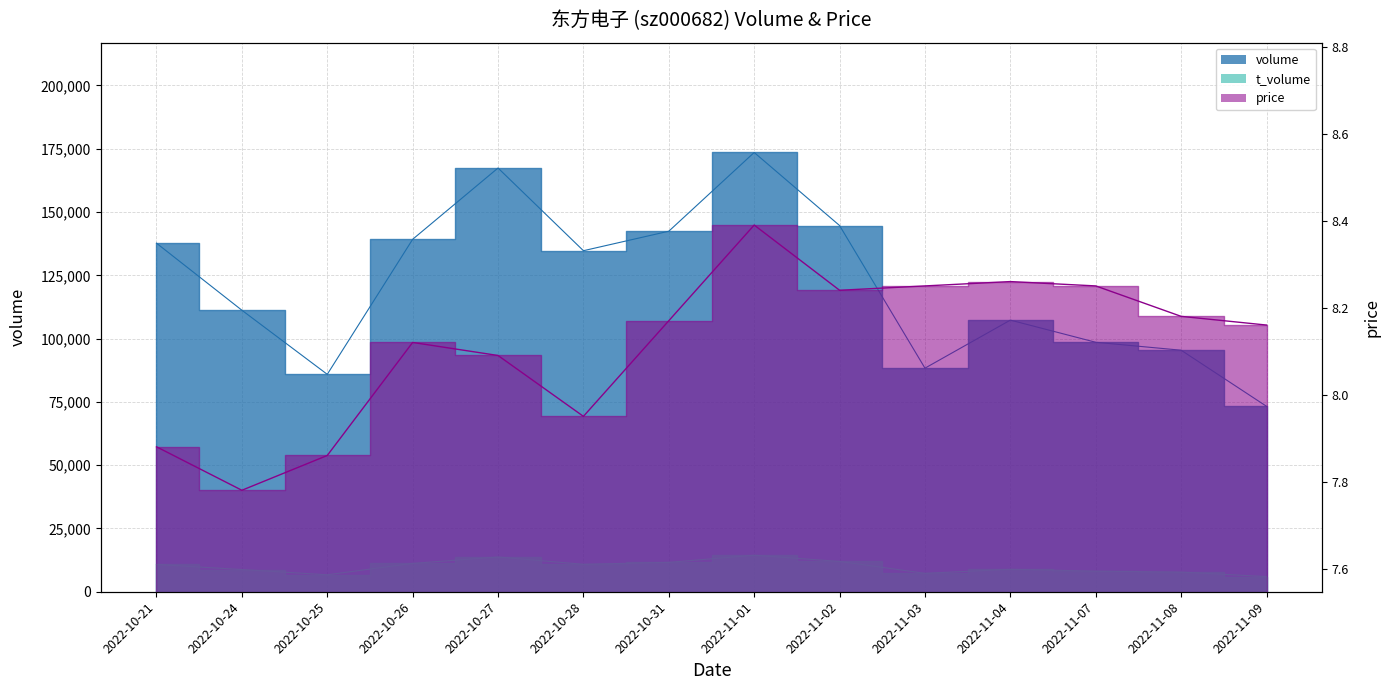

Which has a higher value, 2022-10-25 or 2022-11-02?

2022-11-02